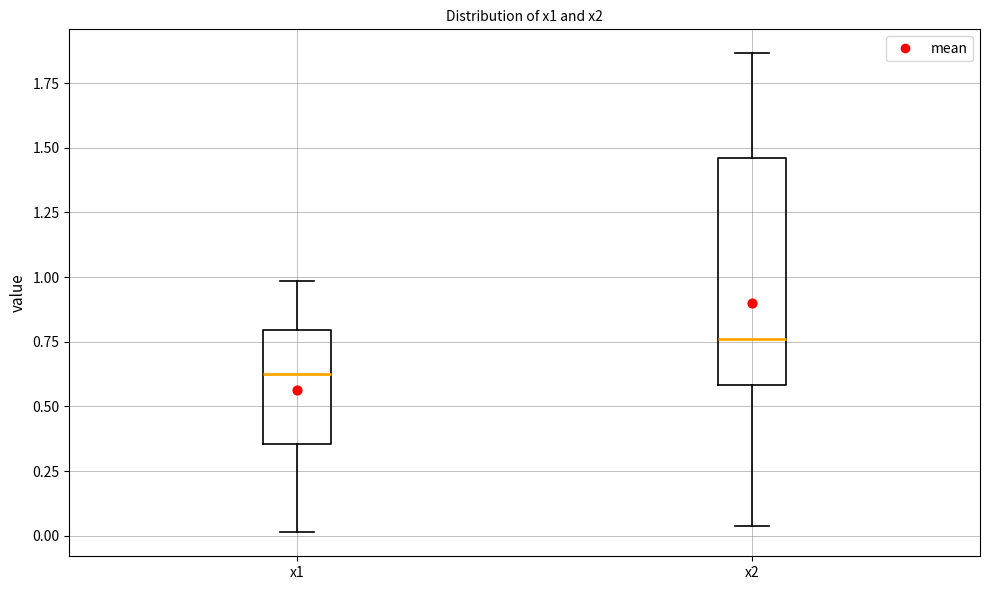

Reading left to right, transcribe this box plot: for each box, give where its median line is, the range the box spans, and where its two whiskers end, as read against the y-axis. The values are not printed on the chart, so give them approximately, as read against the axis.

x1: median 0.65, box 0.35 to 0.80, whiskers 0.00 to 1.00
x2: median 0.75, box 0.60 to 1.45, whiskers 0.05 to 1.85